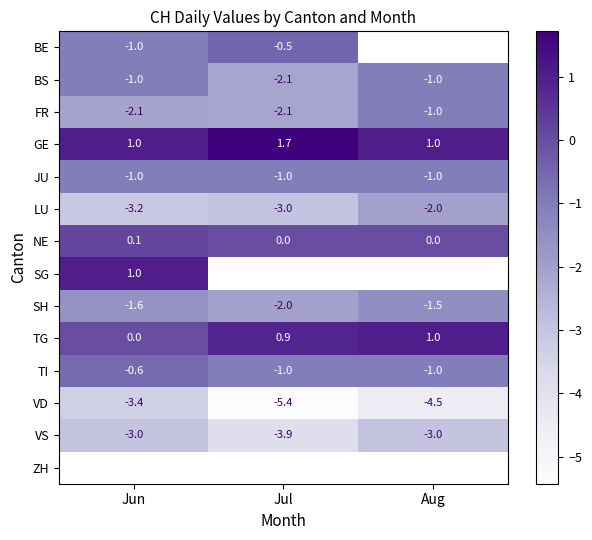

What is the minimum value for LU?

-3.2